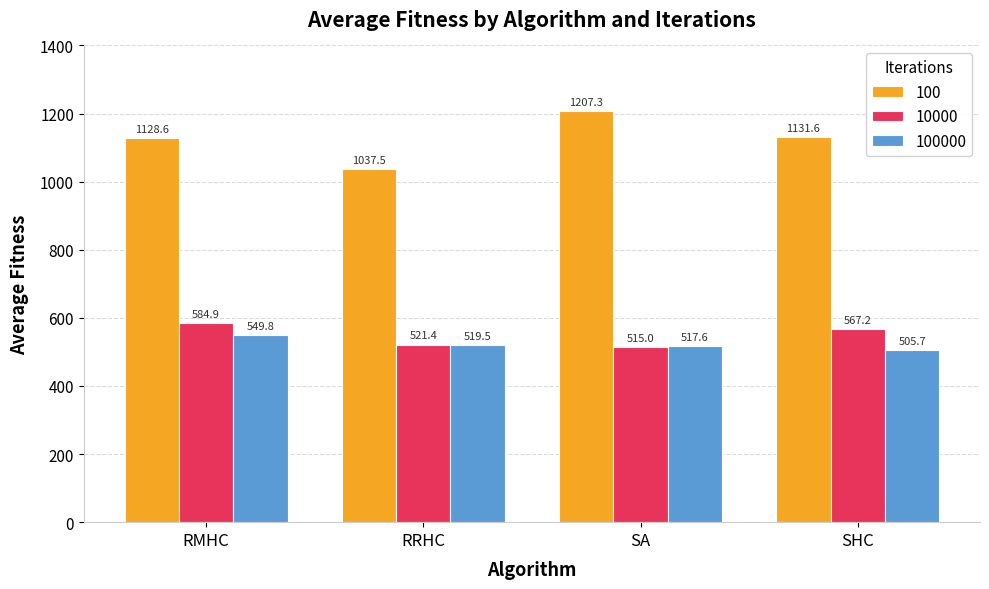

How many data points in 100 are less than 1131?

2